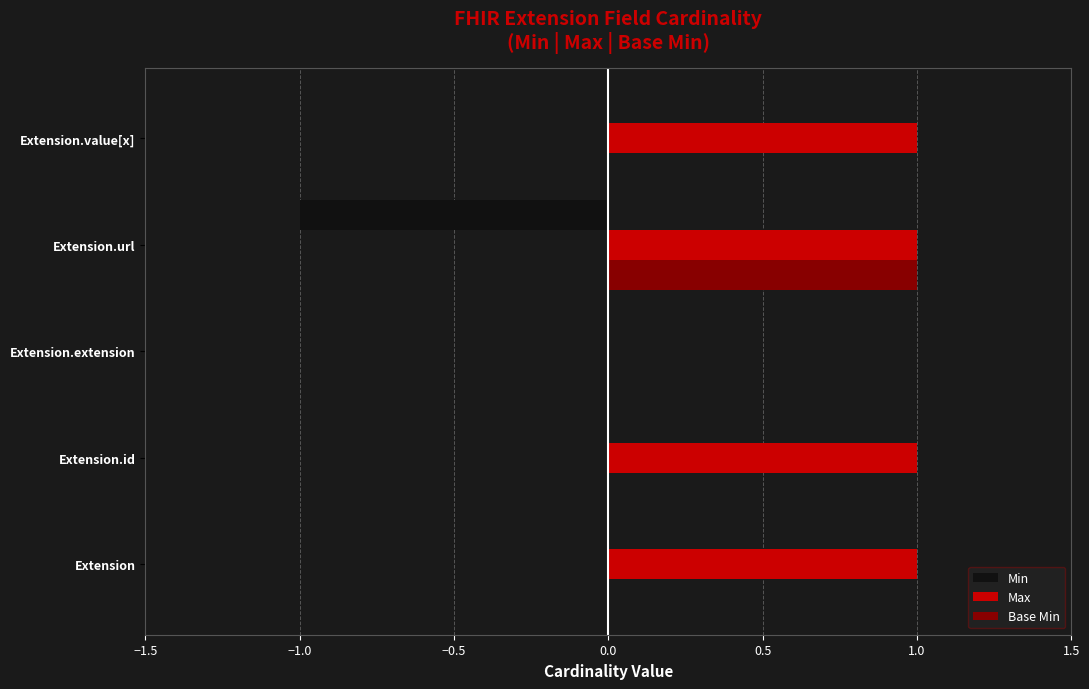

Which series has the largest total across all categories?

Max